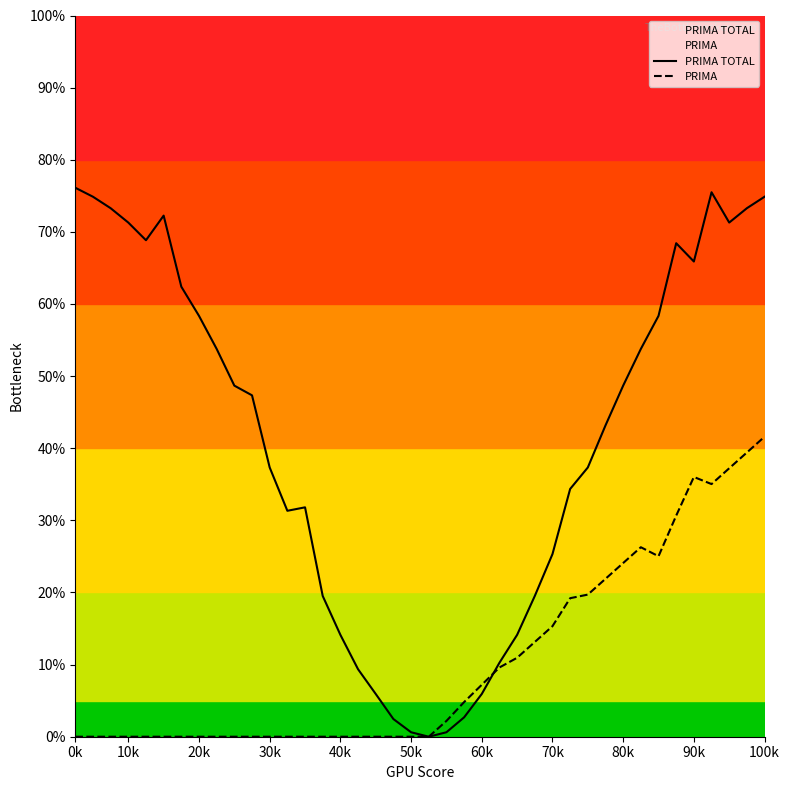

True or false: PRIMA TOTAL has more than 2 points higher than both neighbors.

True